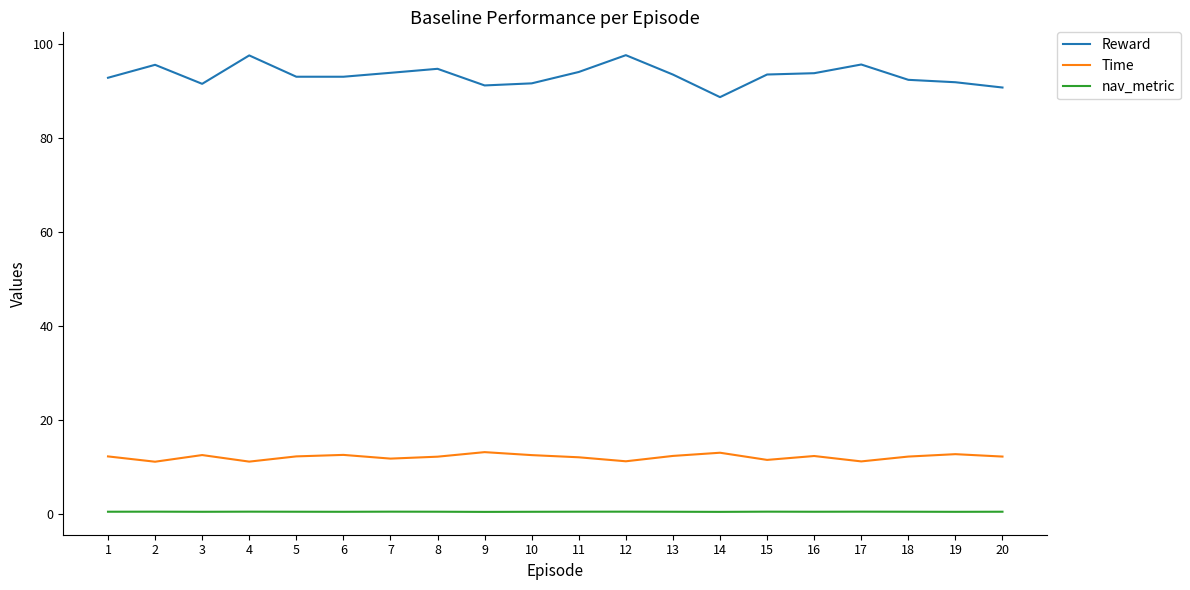

Count the nav_metric values in the range 0 to 1.

20